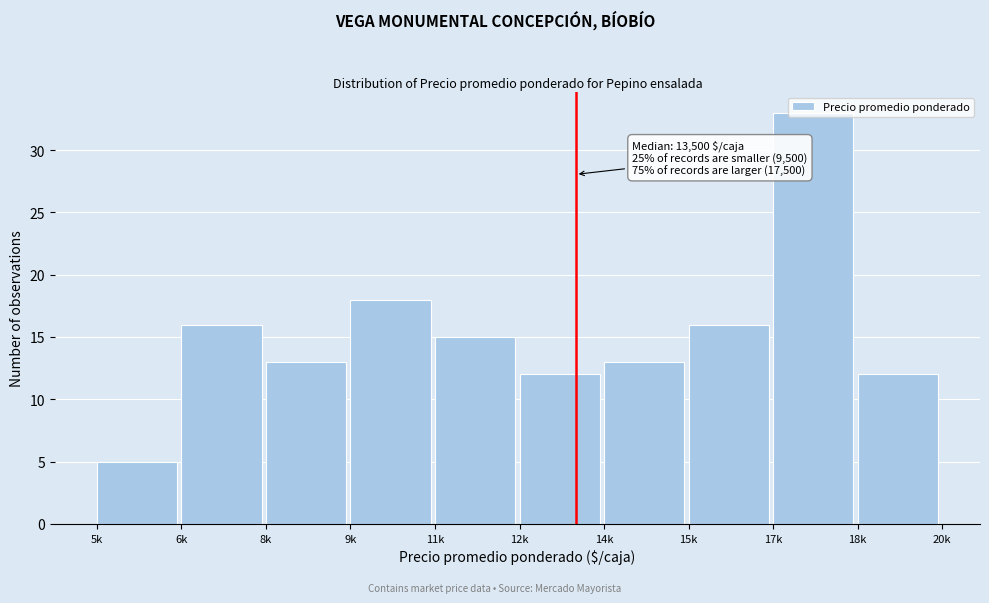

What is the label of the 7th bar from the left?

14k